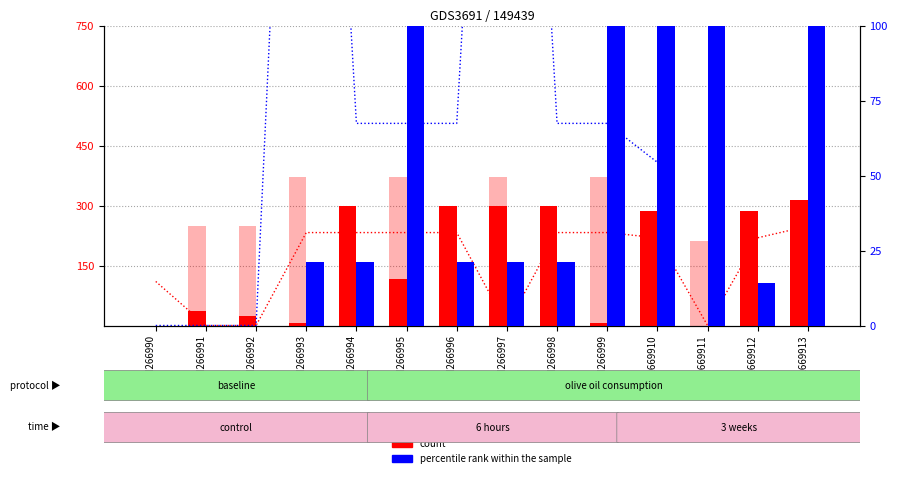

At which label does percentile rank within the sample first exceed 21?

GSM266993